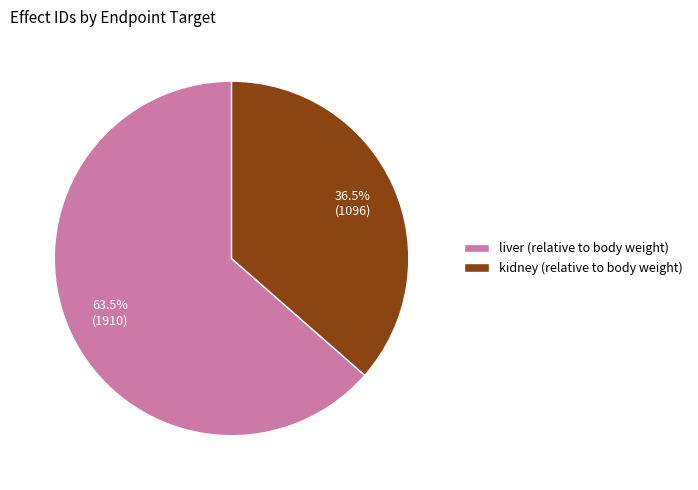

Which category has the biggest portion of the pie?

liver (relative to body weight)